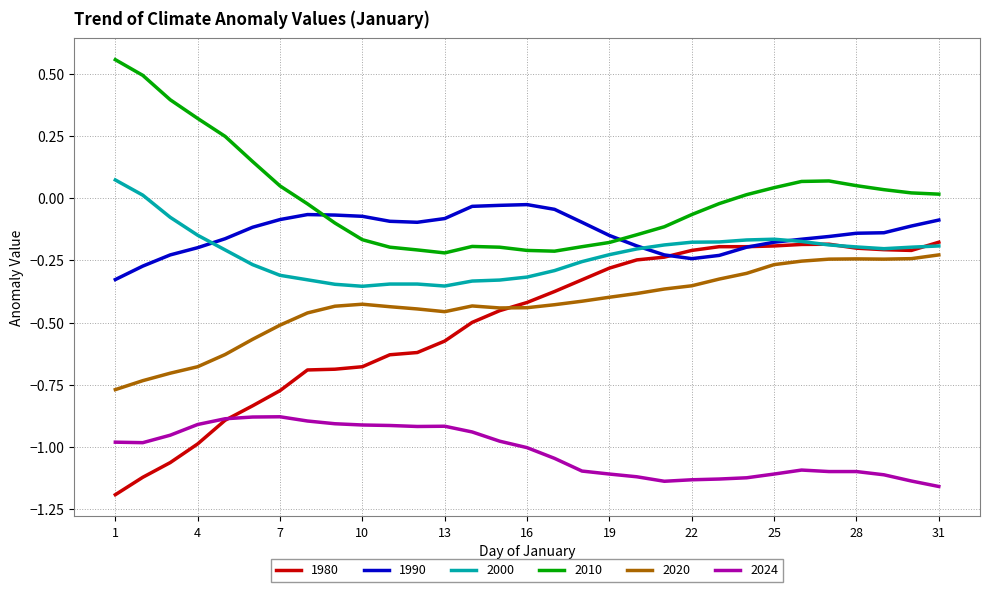

Which series has the largest range (max minus min)?

1980